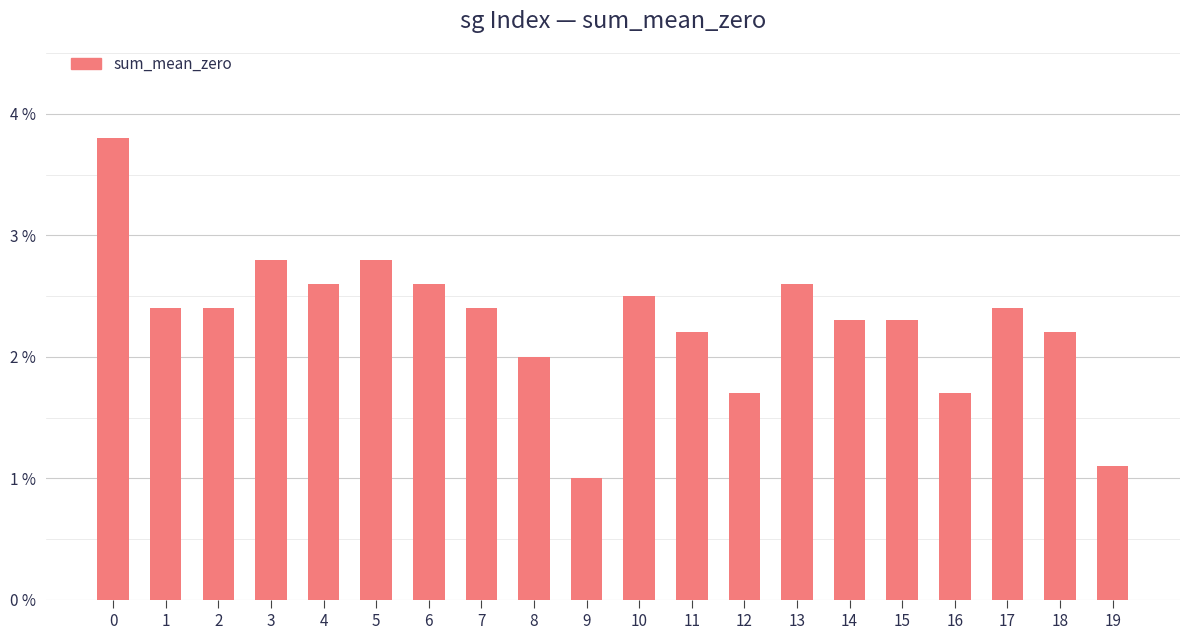

Count the values in the range 0 to 1.

20